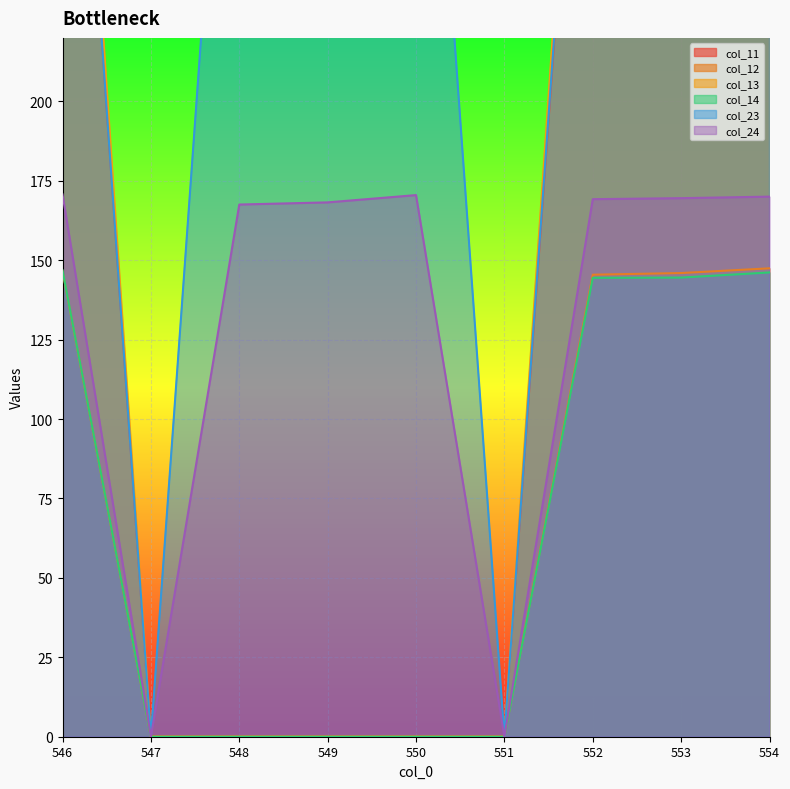

Between 551 and 552, which is larger?

552